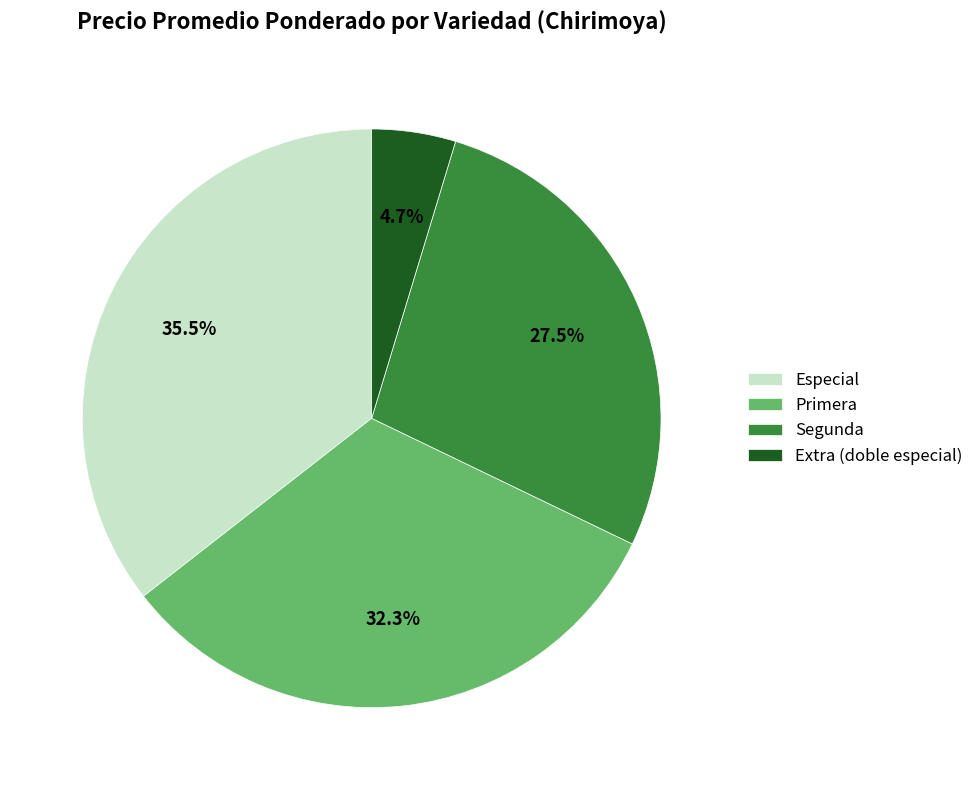

Is Primera the majority of the pie?

No